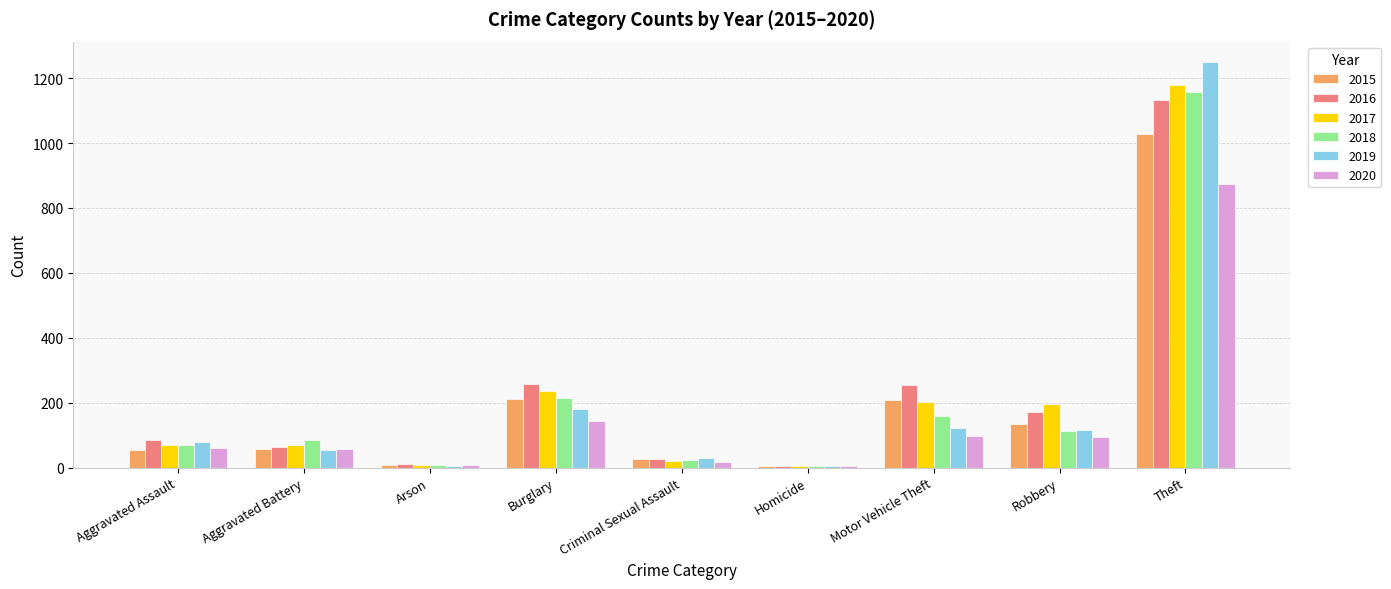

Count the number of categories in the chart.

9